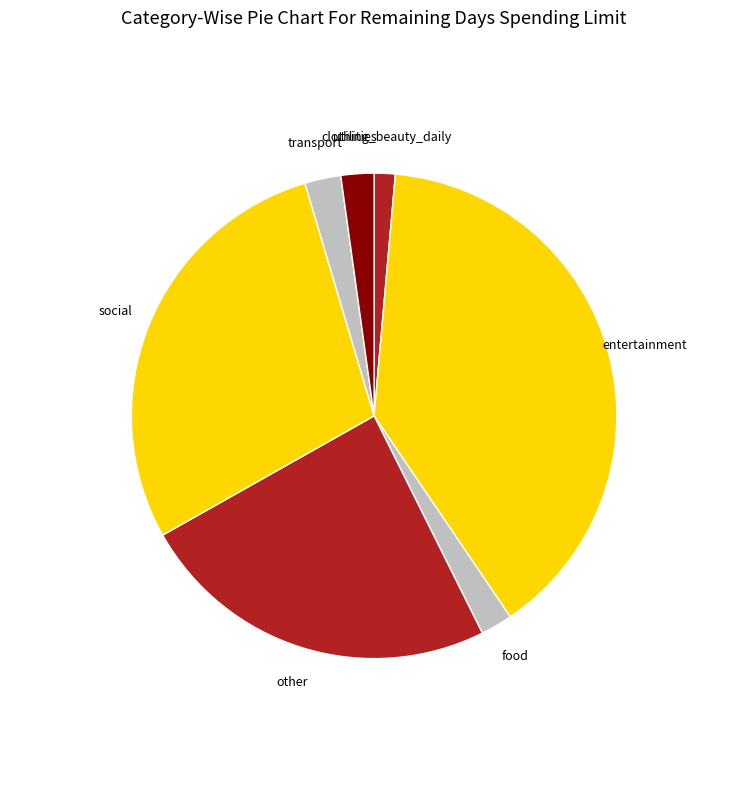

Combined, do entertainment and other account for over 50%?

Yes